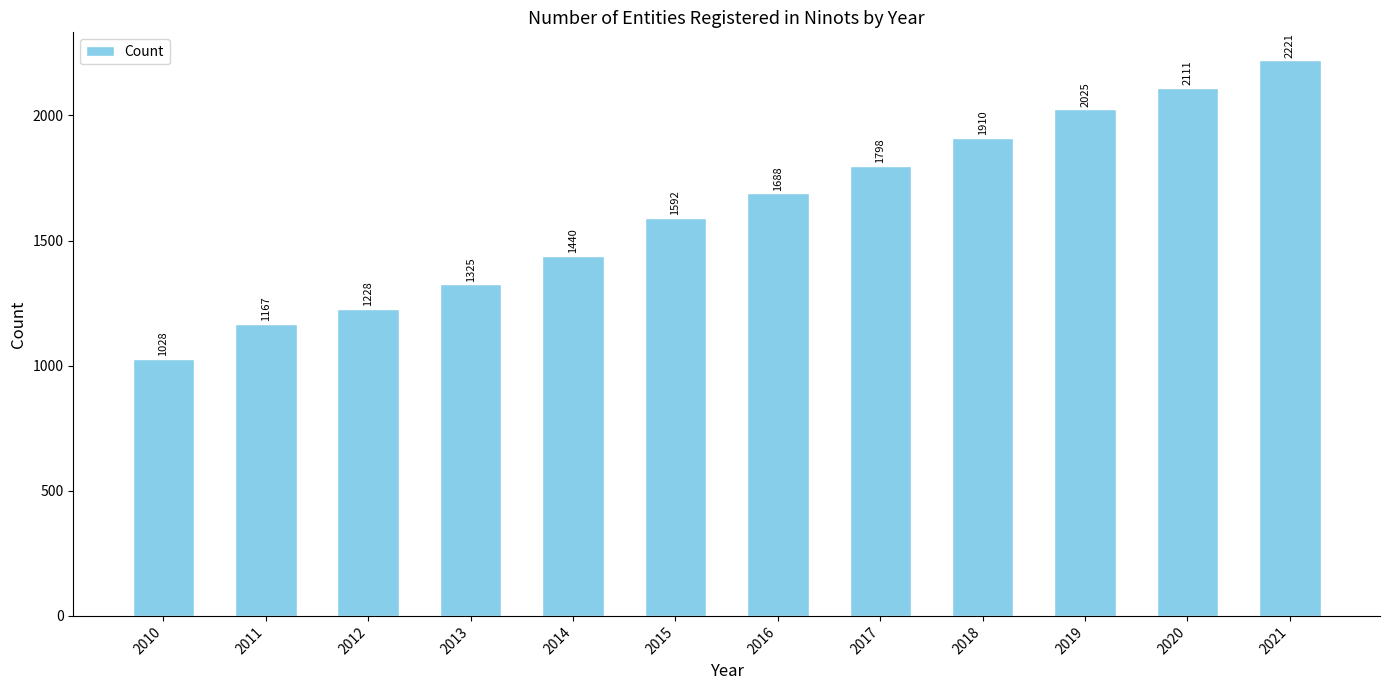

What is the difference between the values at 2021 and 2010?

1193